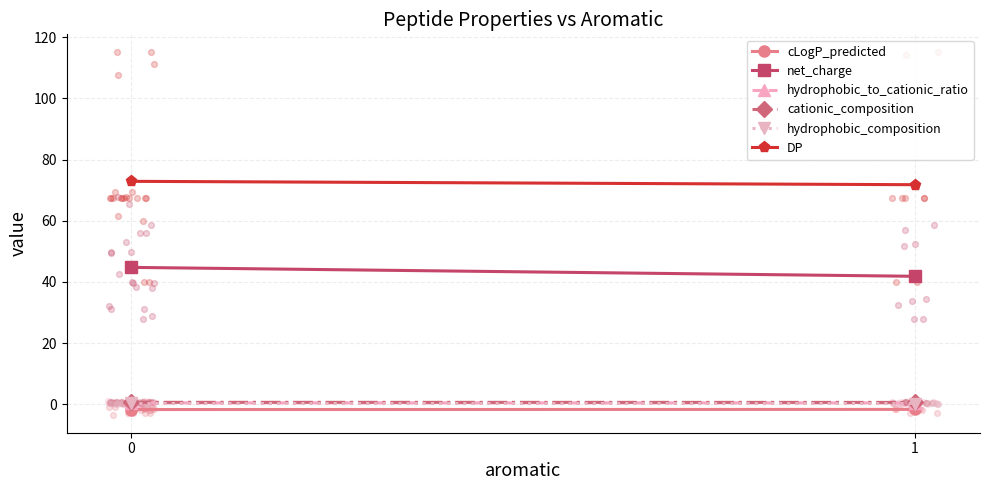

Which series has the largest total across all categories?

DP